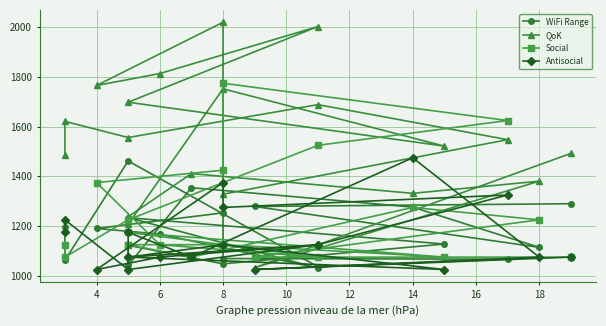

What is the difference between the highest and lowest values at 10?

336.3